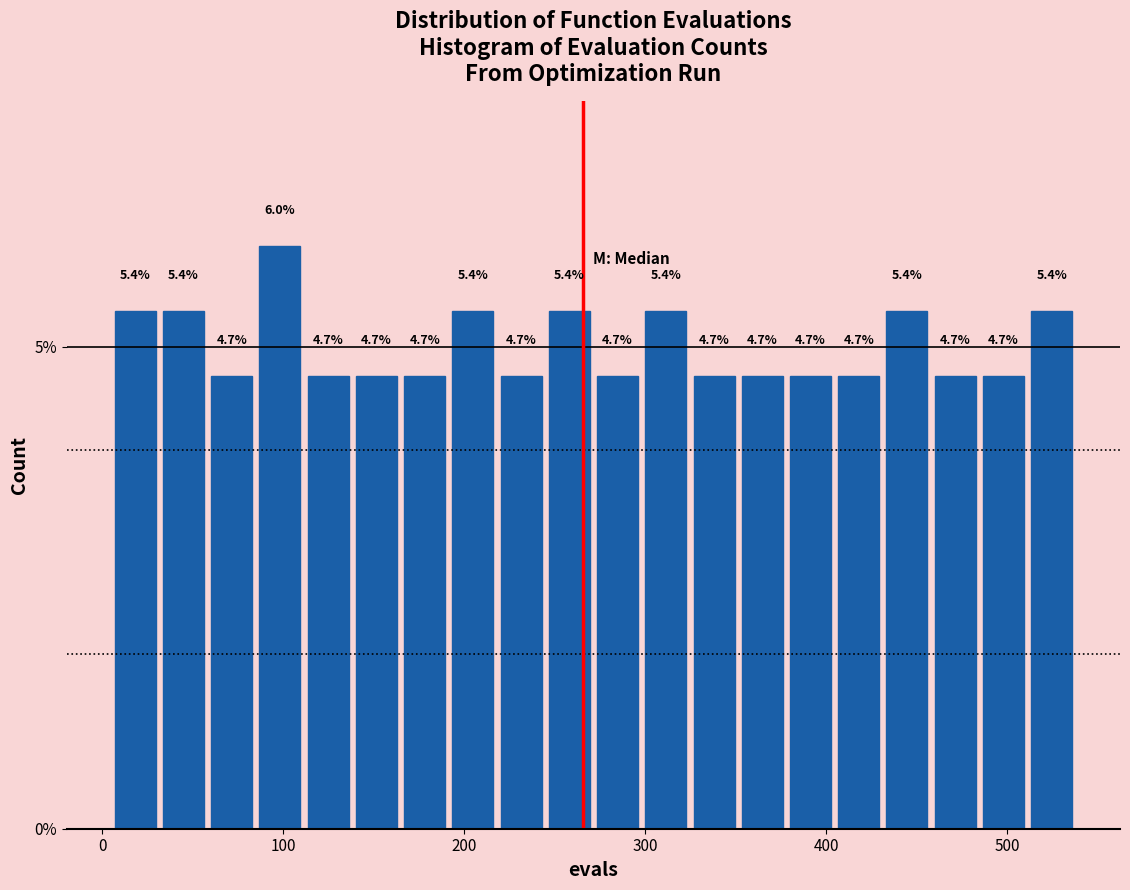

Around what value on the x-axis is the tallest bar? Give the approximate position of its centre, as read against the axis.

100